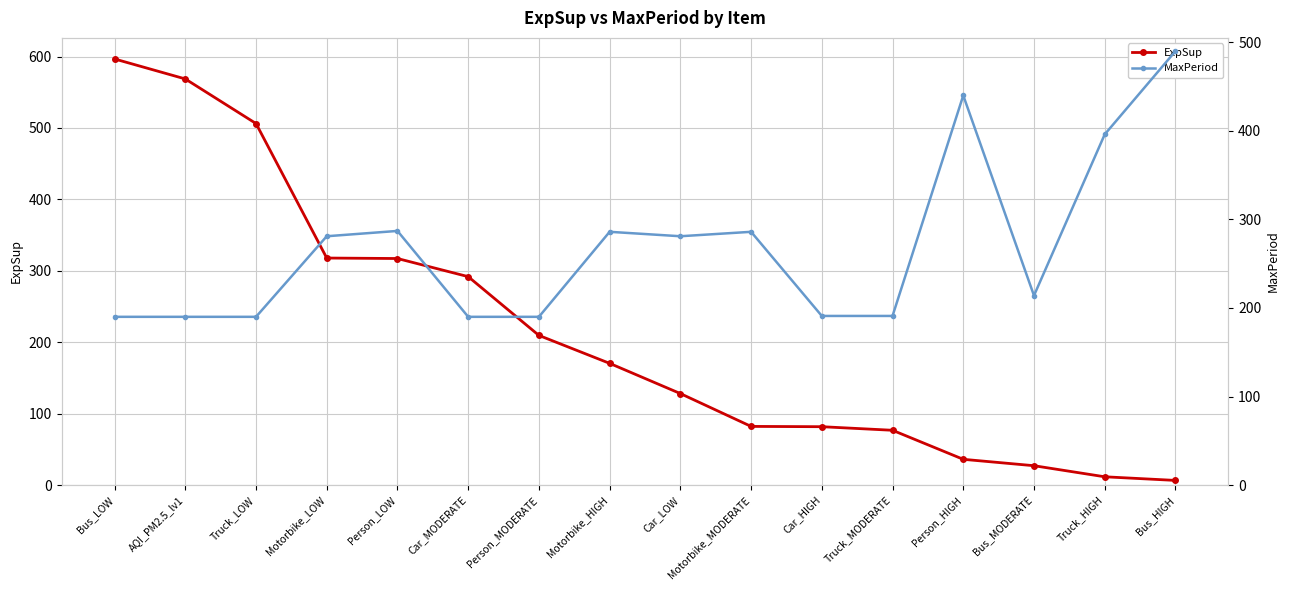

At which category is the sum across all series the highest?

Bus_LOW